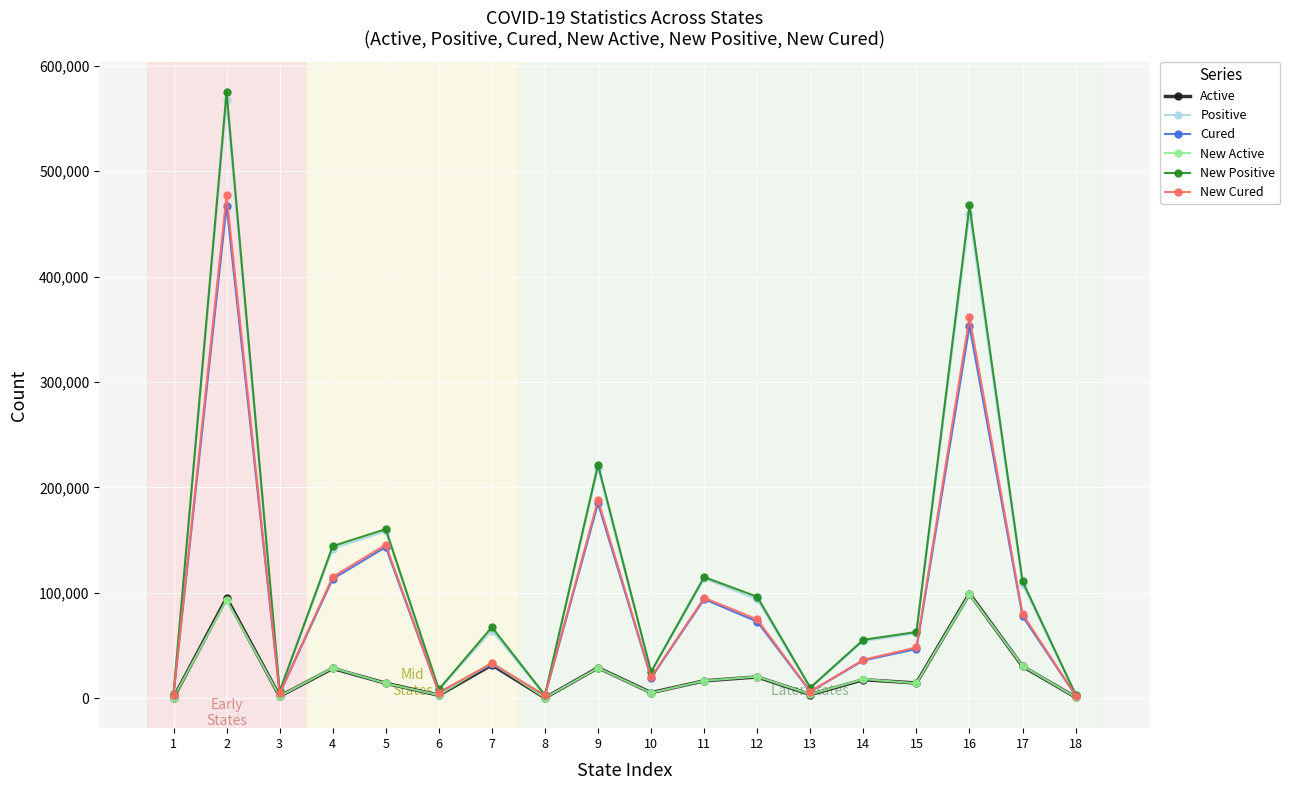

What is the value of the Active point at the 1st from the left?

252